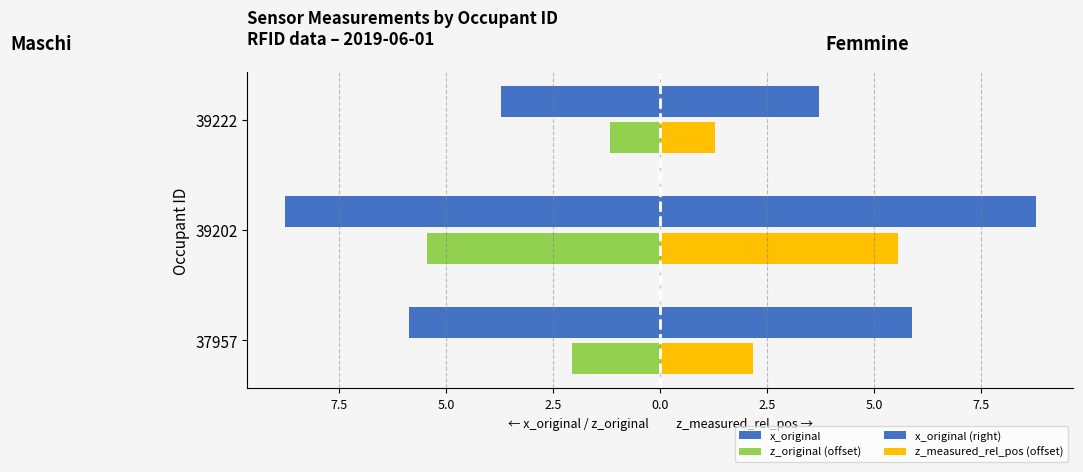

Which series has the largest range (max minus min)?

x_original